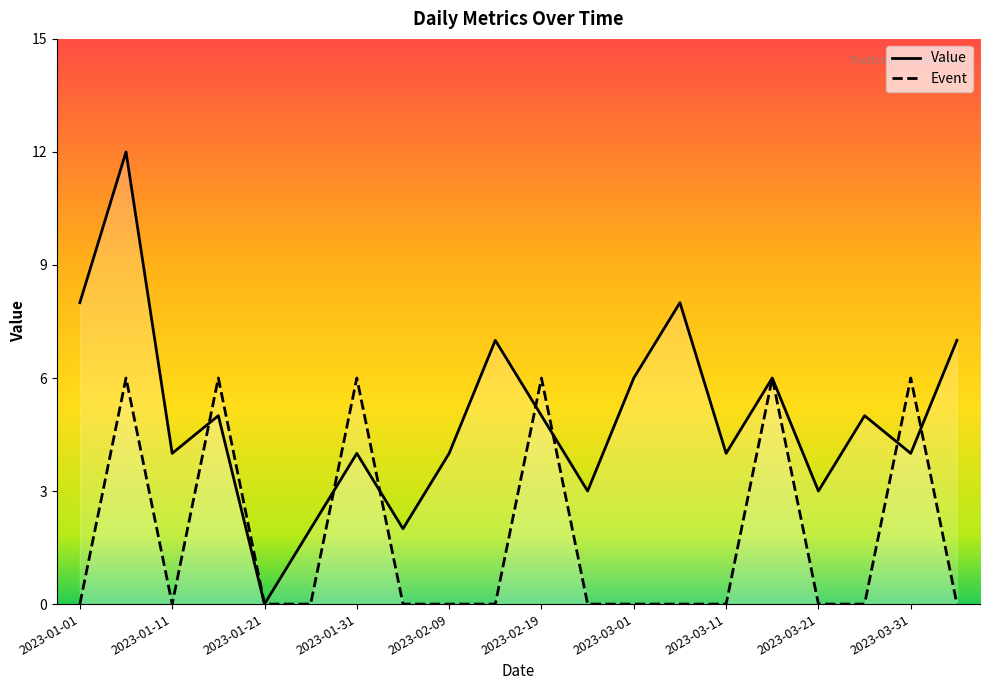

How many distinct data groups are displayed?

2